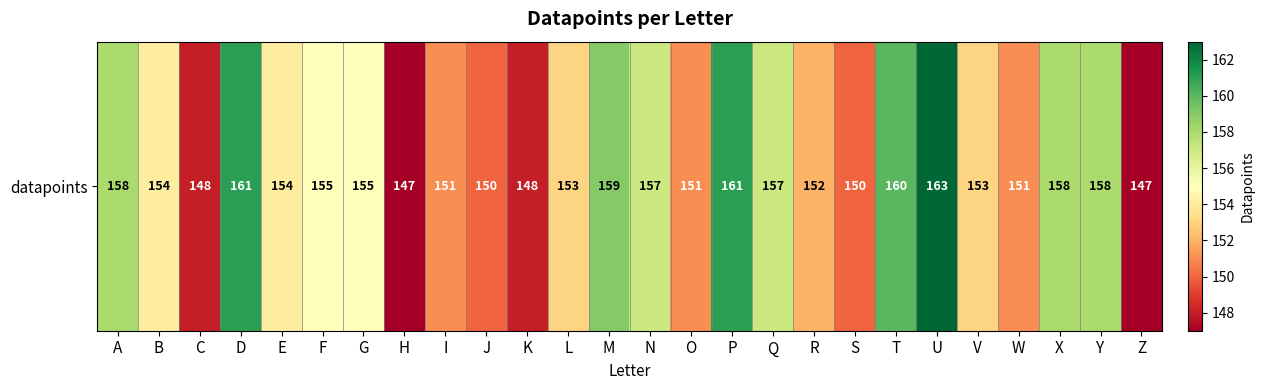

What is the sum of all values?

4011